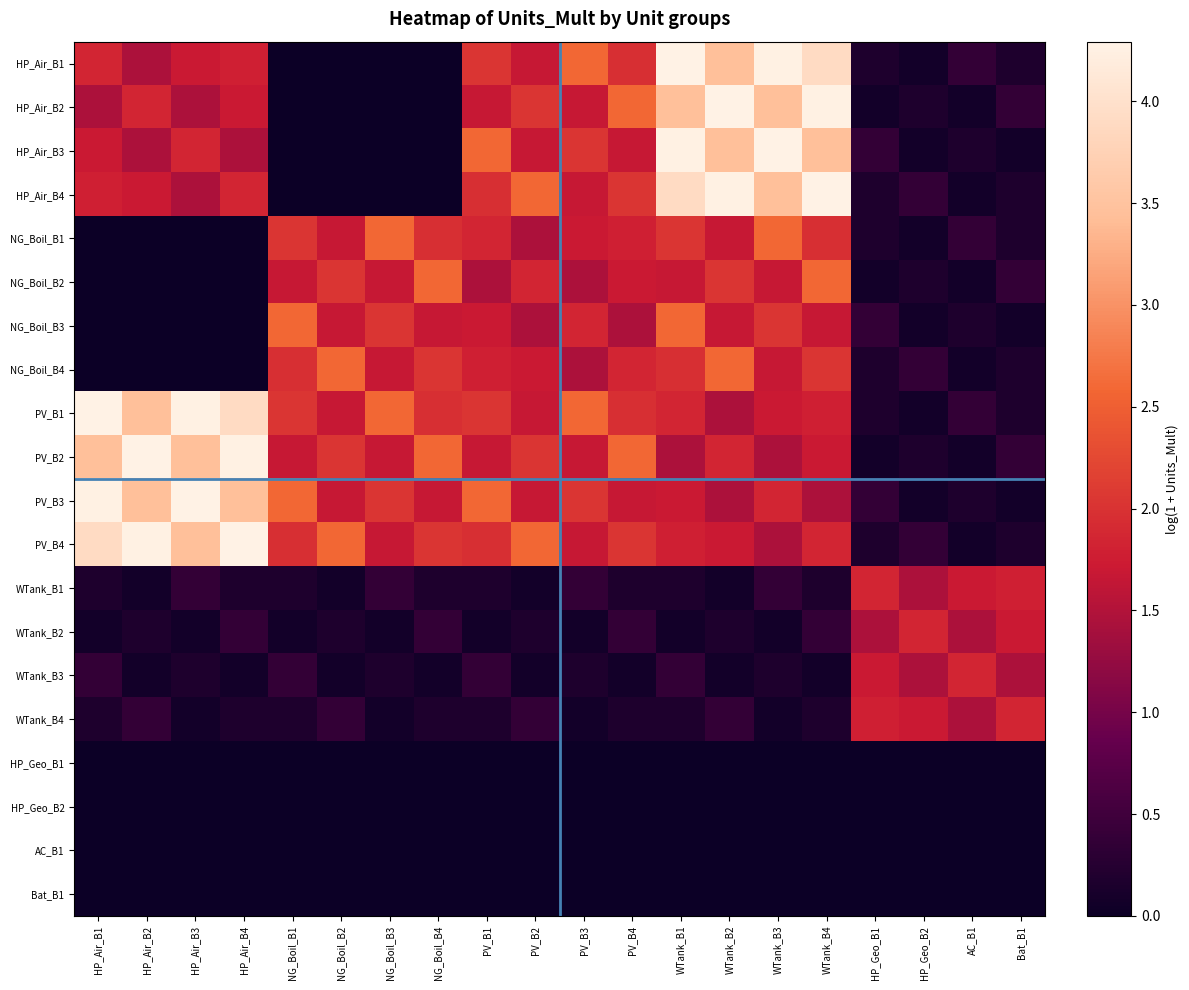

List the series in order of their peak value, lowest first.

HP_Geo_B1, HP_Geo_B2, AC_B1, Bat_B1, WTank_B1, WTank_B2, WTank_B3, WTank_B4, NG_Boil_B1, NG_Boil_B2, NG_Boil_B3, NG_Boil_B4, HP_Air_B1, HP_Air_B2, HP_Air_B3, HP_Air_B4, PV_B1, PV_B2, PV_B3, PV_B4